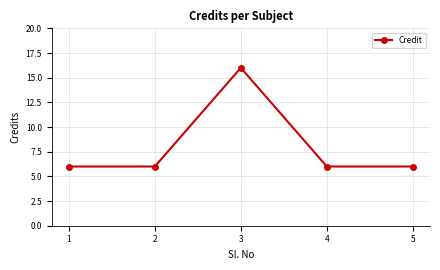

Reading left to right, transcribe all the data shown in this chart.

6	6	16	6	6